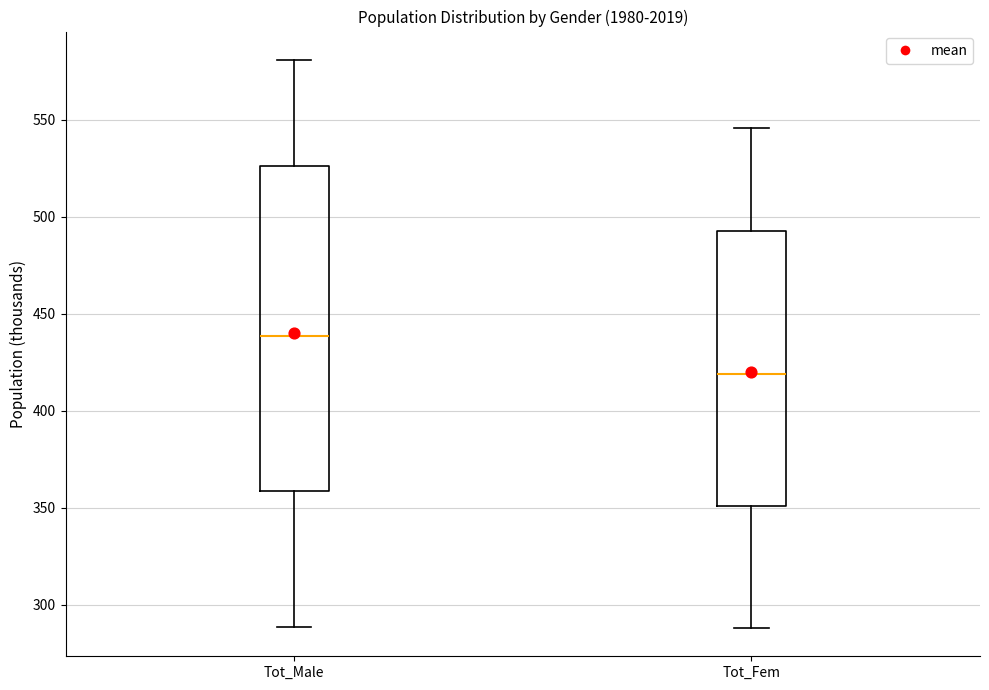

Where does the lower whisker of the box for Tot_Fem end on the y-axis? The values are not printed on the chart, so give them approximately, as read against the axis.

290